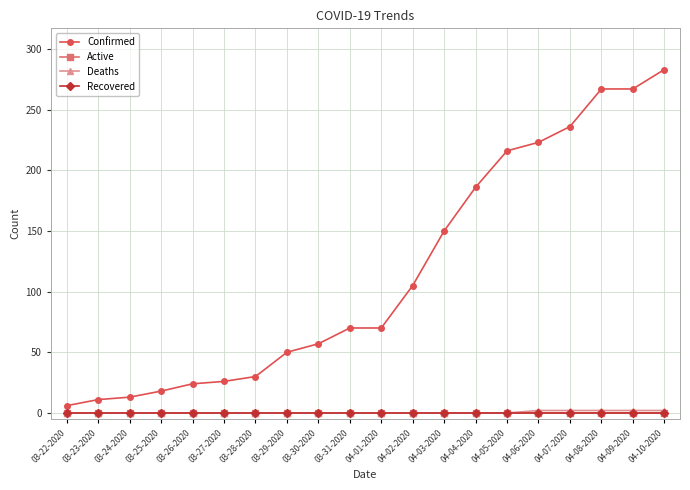

Is this an area chart (filled region under the line)?

No